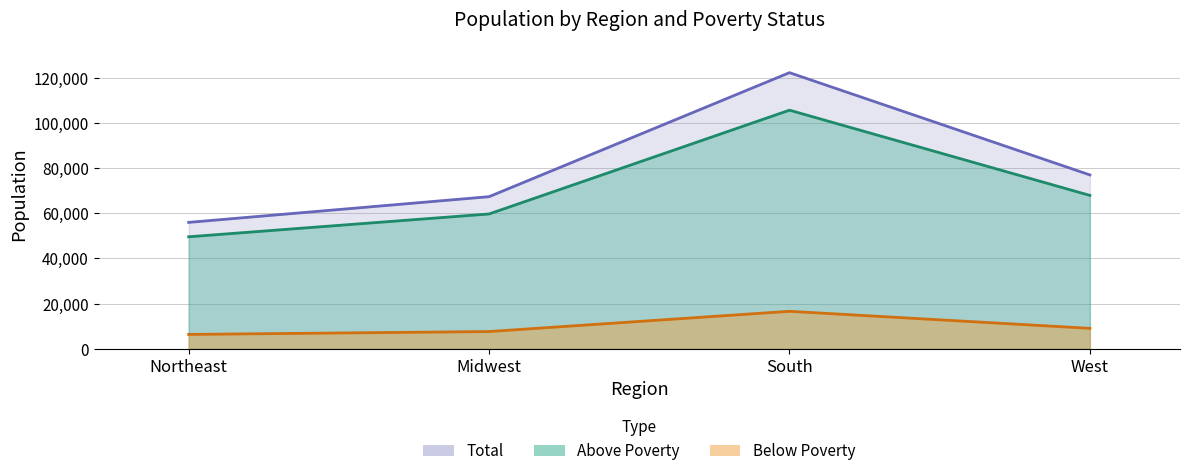

At which category does Above Poverty reach its first local peak?

South